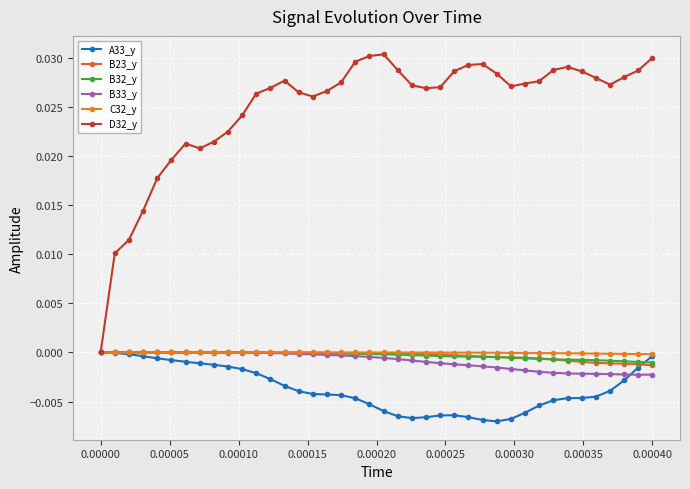

How many interior local valleys does the D32_y series have?

5